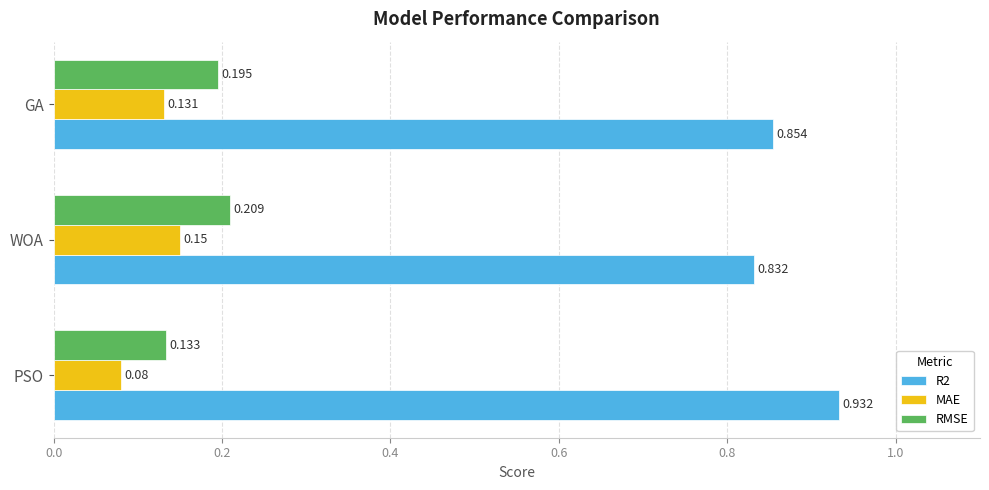

Is the value of RMSE at PSO greater than the value of MAE at WOA?

No